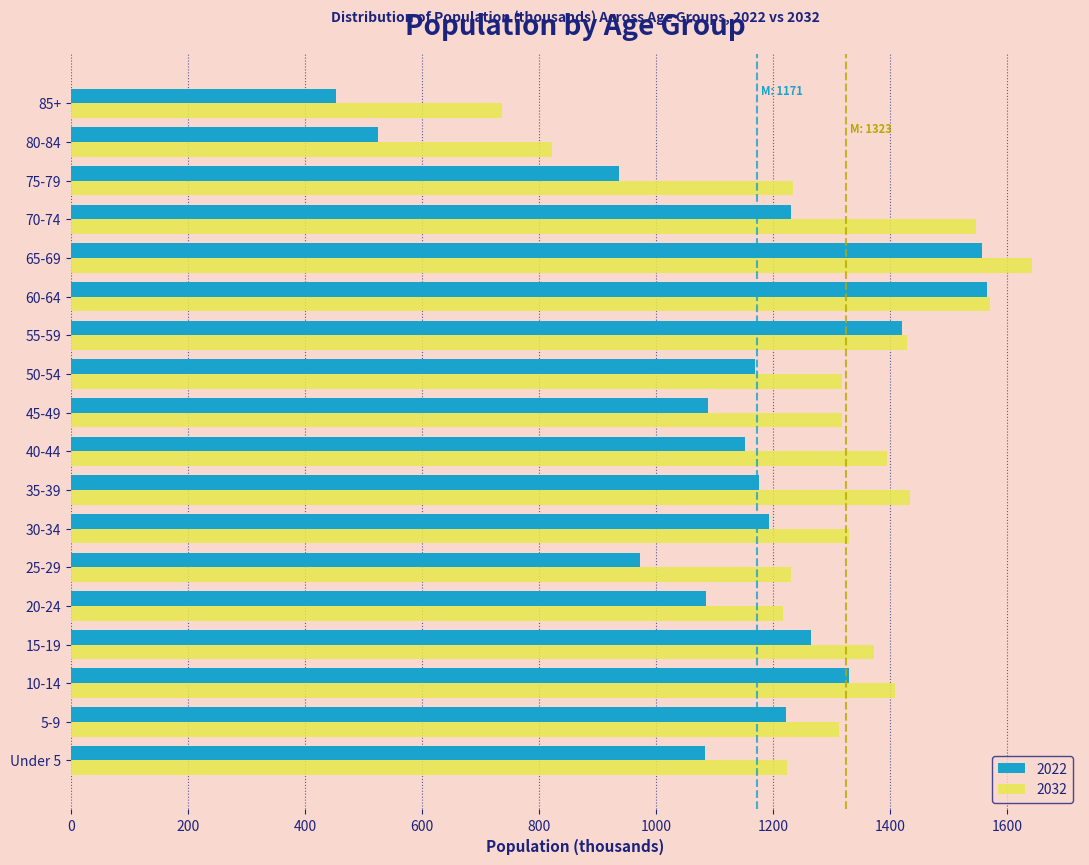

What is the approximate value of 2032 at 20-24?

1216